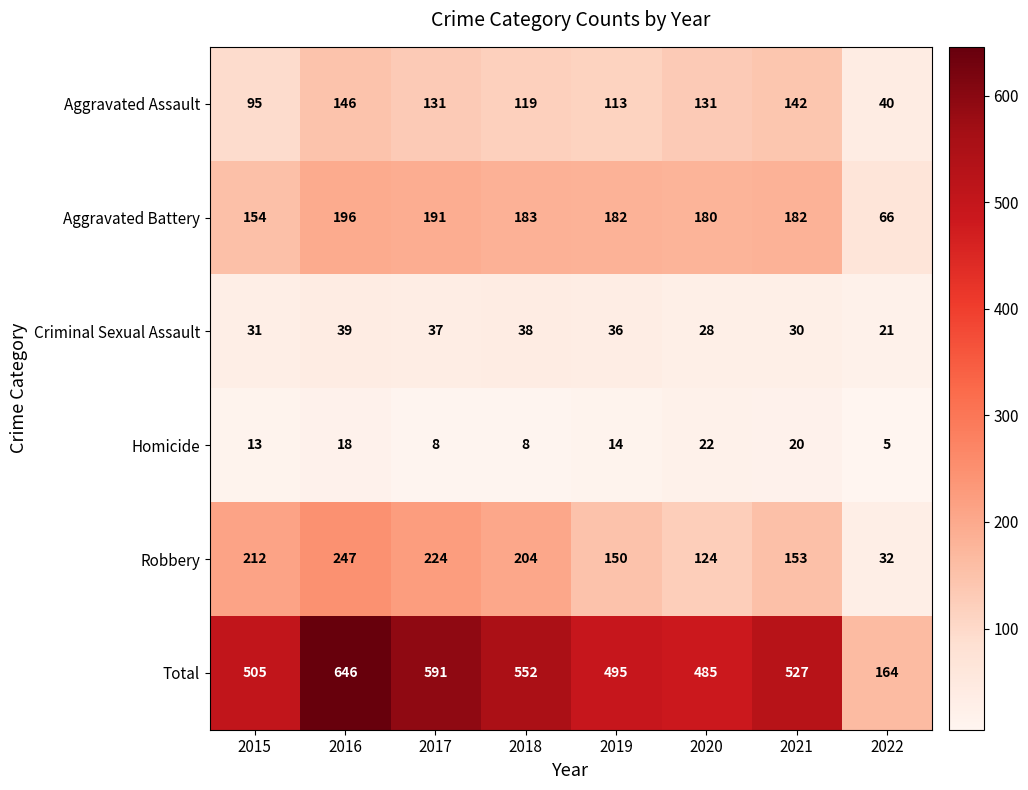

Where does the Total series first go above 527?

2016